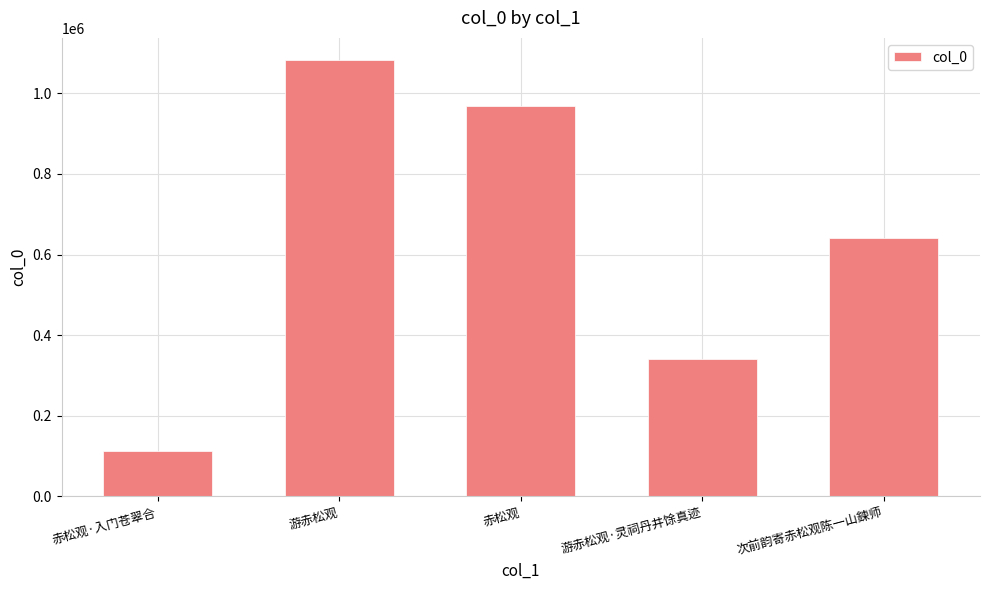

What is the smallest value displayed?

113127